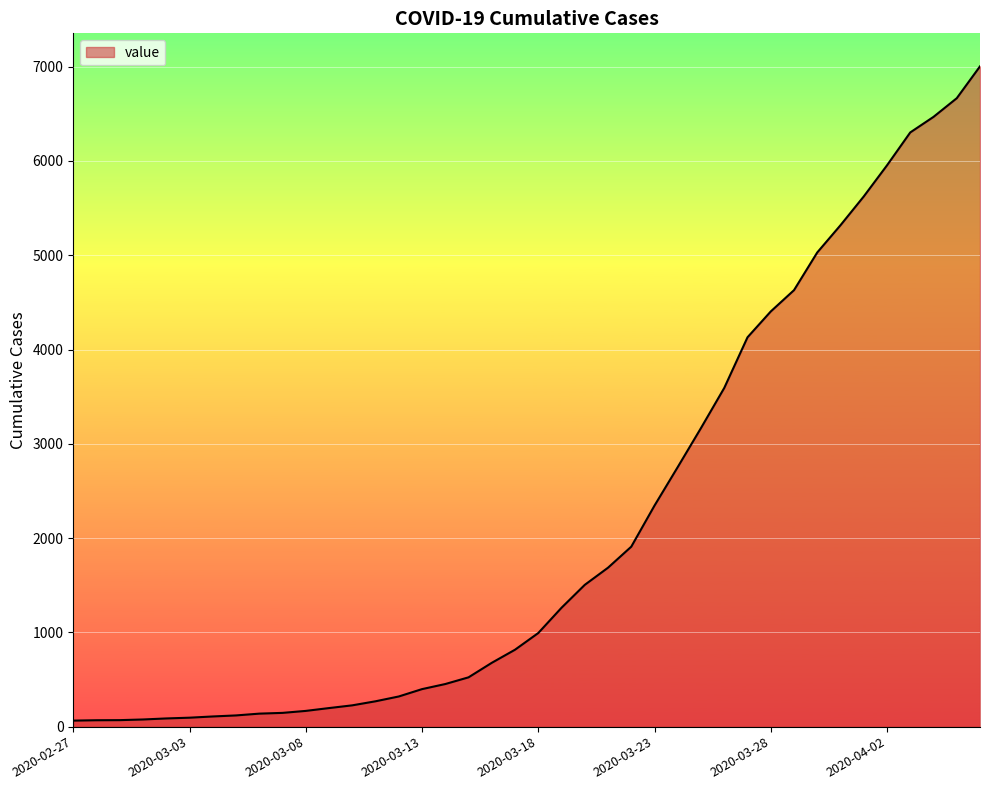

What is the maximum value shown in the chart?

7004